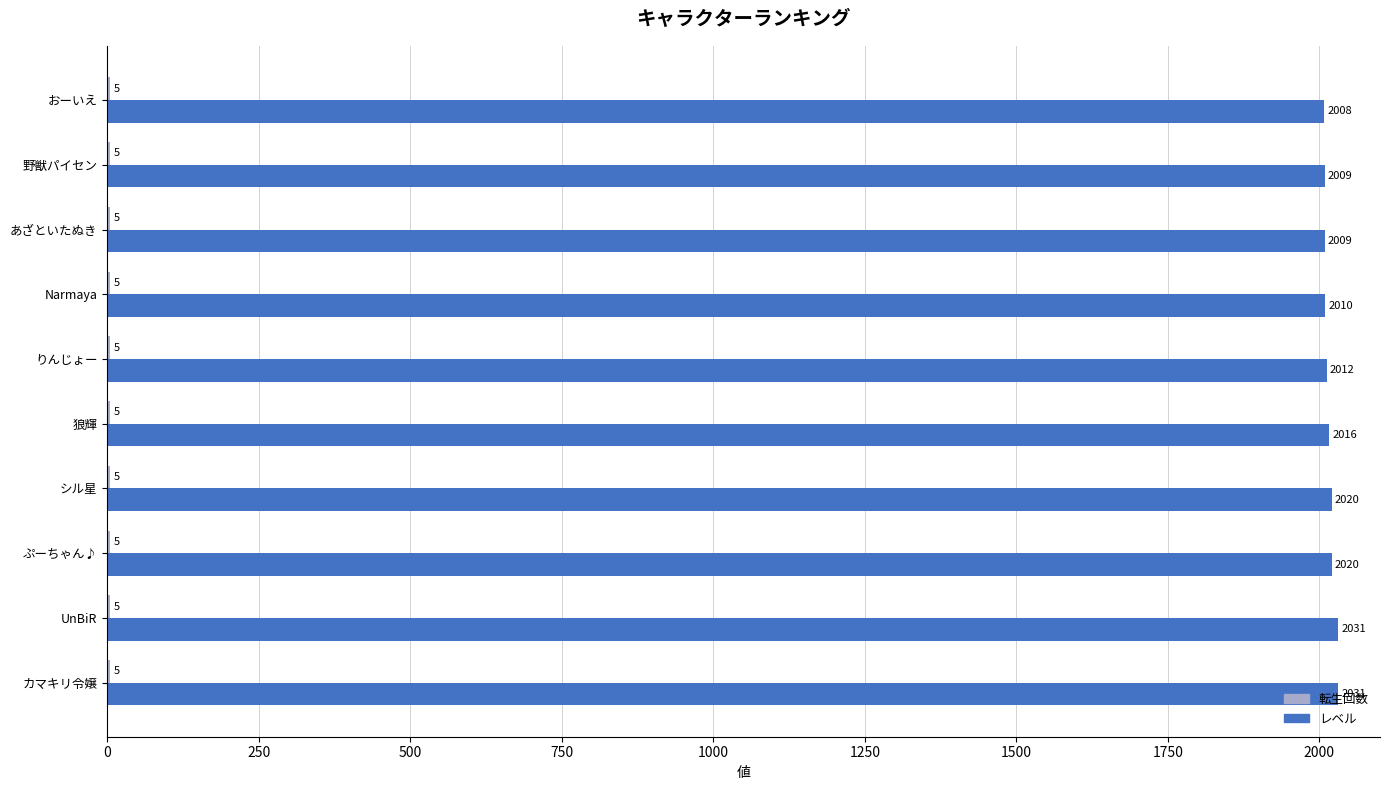

What is the sum of the レベル values at あざといたぬき and カマキリ令嬢?

4040